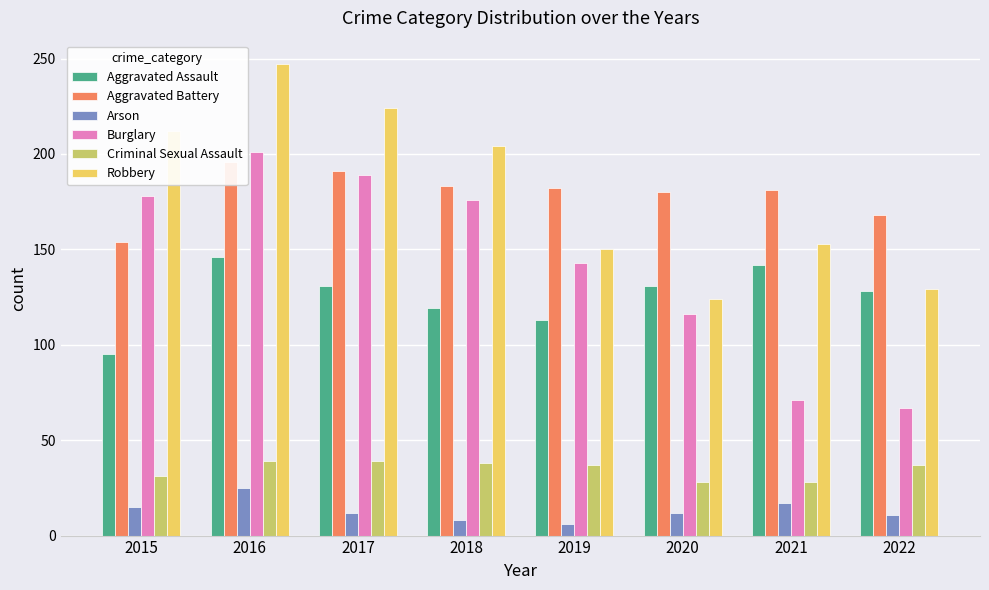

Reading left to right, transcribe all the data shown in this chart.

Aggravated Assault: 2015=95	2016=146	2017=131	2018=119	2019=113	2020=131	2021=142	2022=128
Aggravated Battery: 2015=154	2016=196	2017=191	2018=183	2019=182	2020=180	2021=181	2022=168
Arson: 2015=15	2016=25	2017=12	2018=8	2019=6	2020=12	2021=17	2022=11
Burglary: 2015=178	2016=201	2017=189	2018=176	2019=143	2020=116	2021=71	2022=67
Criminal Sexual Assault: 2015=31	2016=39	2017=39	2018=38	2019=37	2020=28	2021=28	2022=37
Robbery: 2015=212	2016=247	2017=224	2018=204	2019=150	2020=124	2021=153	2022=129